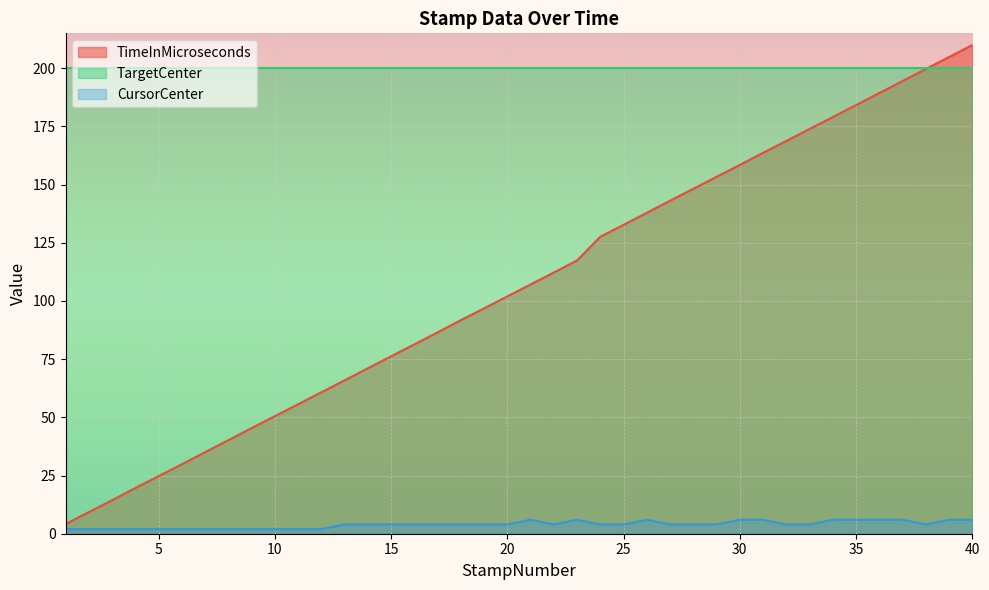

How many interior local valleys does the CursorCenter series have?

2